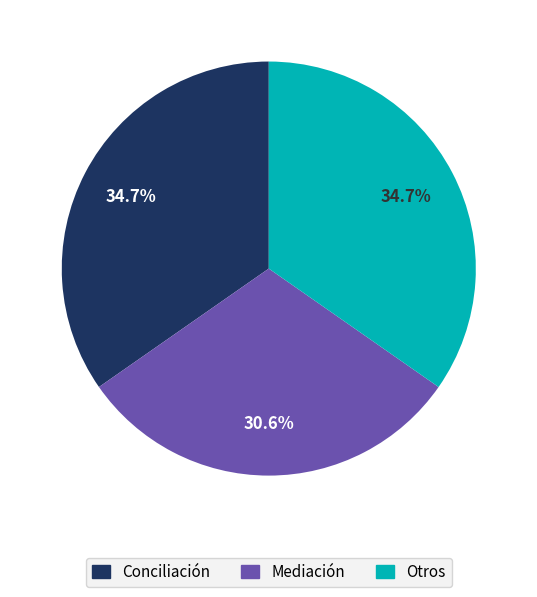

Does any single category account for the majority?

No